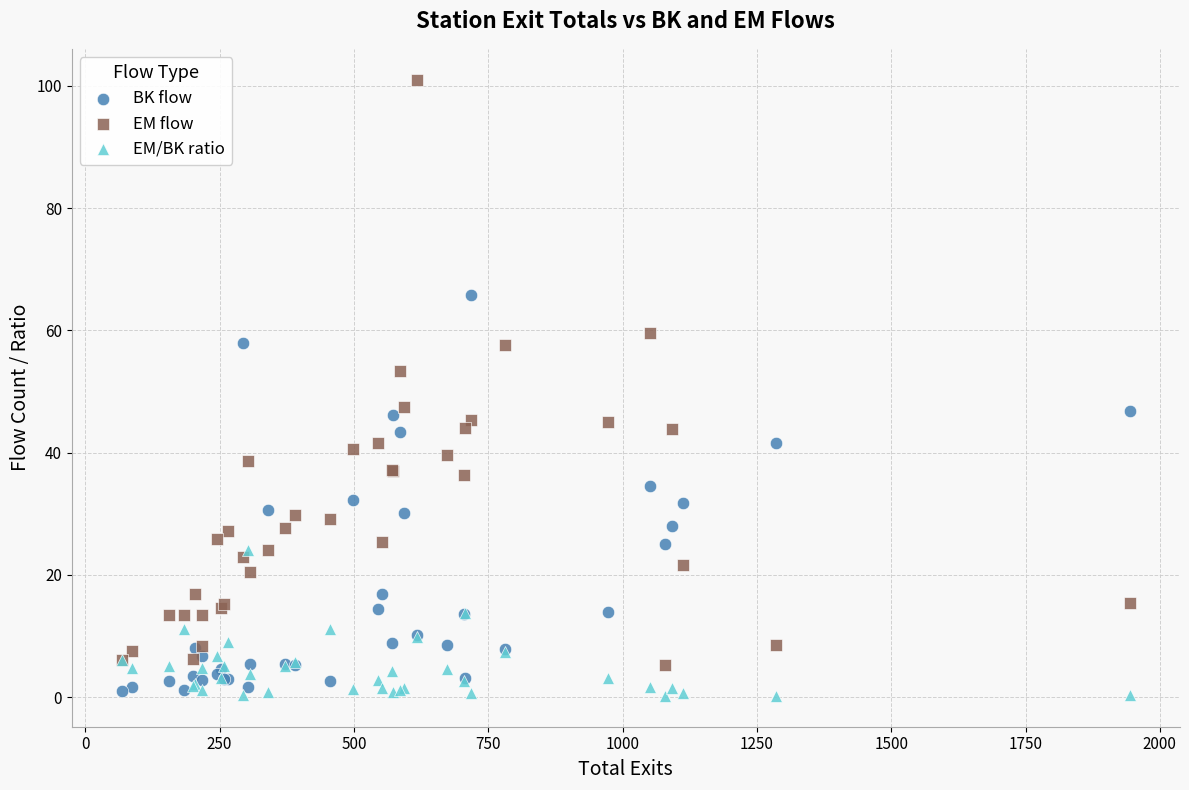

Which series reaches the maximum Y coordinate?

EM flow